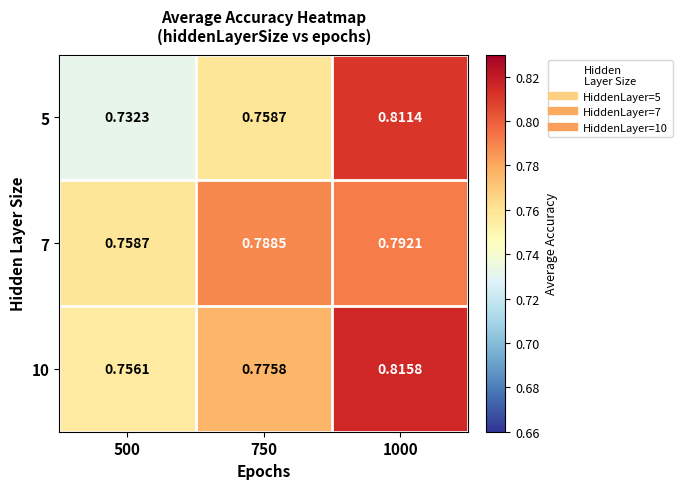

Is the value of 7 at 500 greater than the value of 10 at 1000?

No